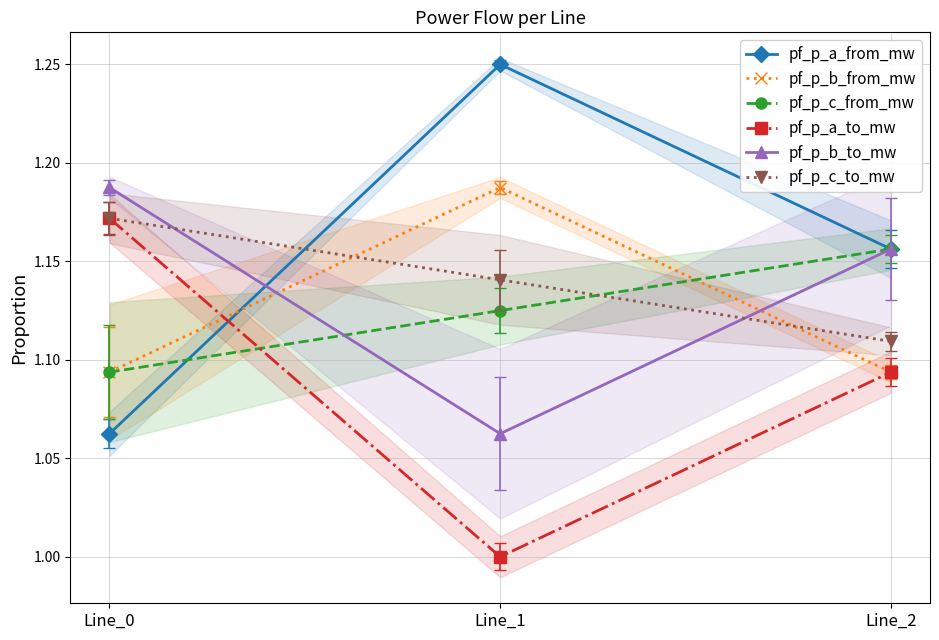

Reading left to right, what are all the values shown in this chart?

pf_p_a_from_mw: 1.1	1.2	1.2
pf_p_b_from_mw: 1.1	1.2	1.1
pf_p_c_from_mw: 1.1	1.1	1.2
pf_p_a_to_mw: 1.2	1.0	1.1
pf_p_b_to_mw: 1.2	1.1	1.2
pf_p_c_to_mw: 1.2	1.1	1.1